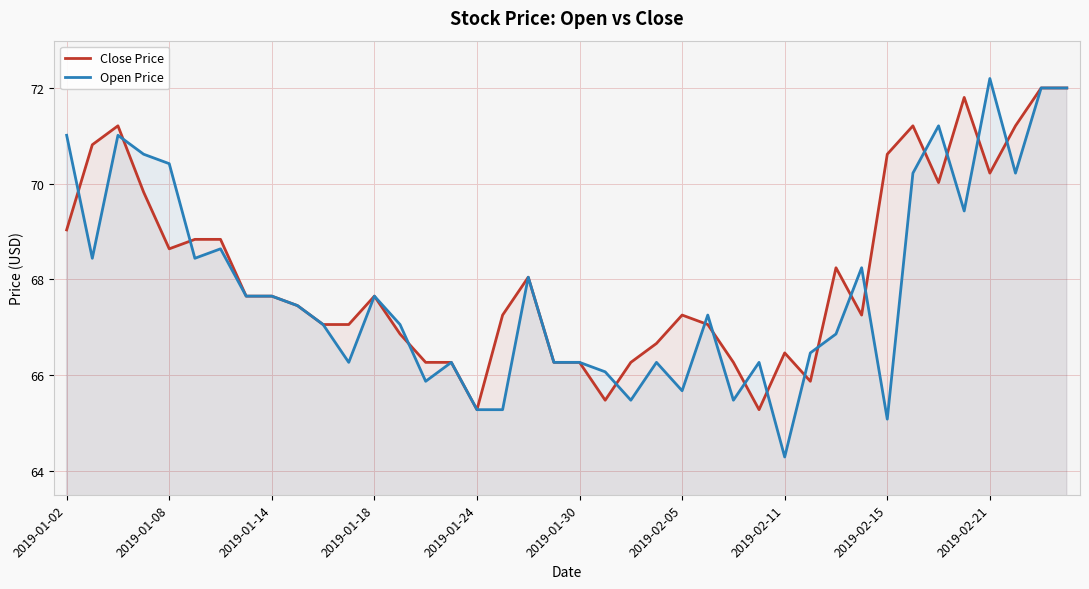

Is it true that Open Price equals 102.2 at 2019-01-24?

False